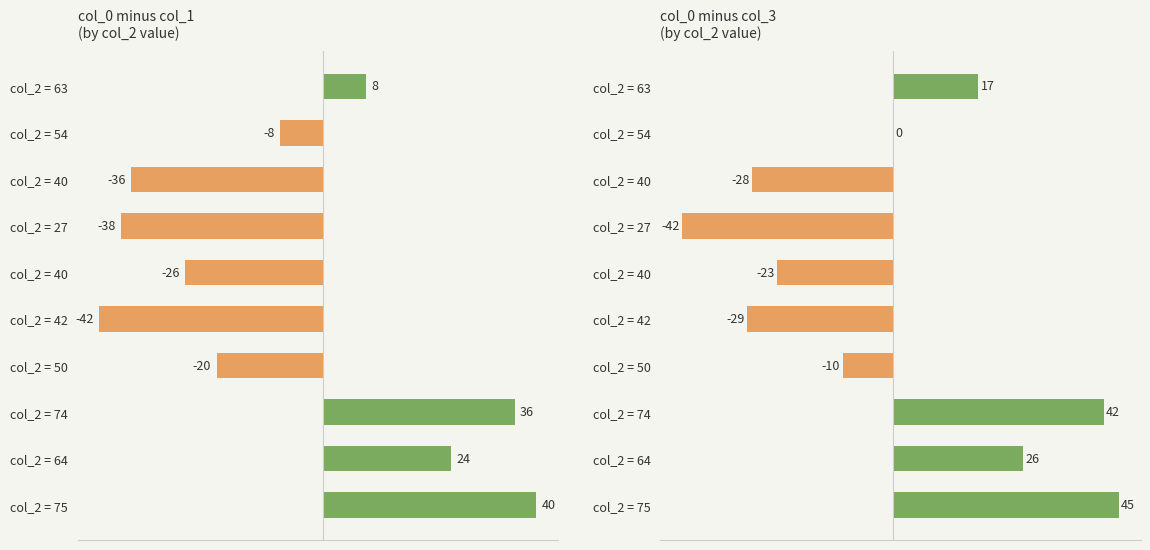

What is the difference between the maximum and second lowest values in the col_0 minus col_1 series?

78